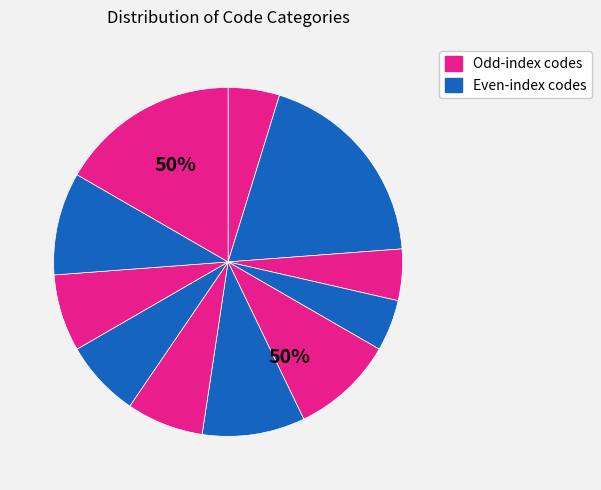

Does any single category account for the majority?

No